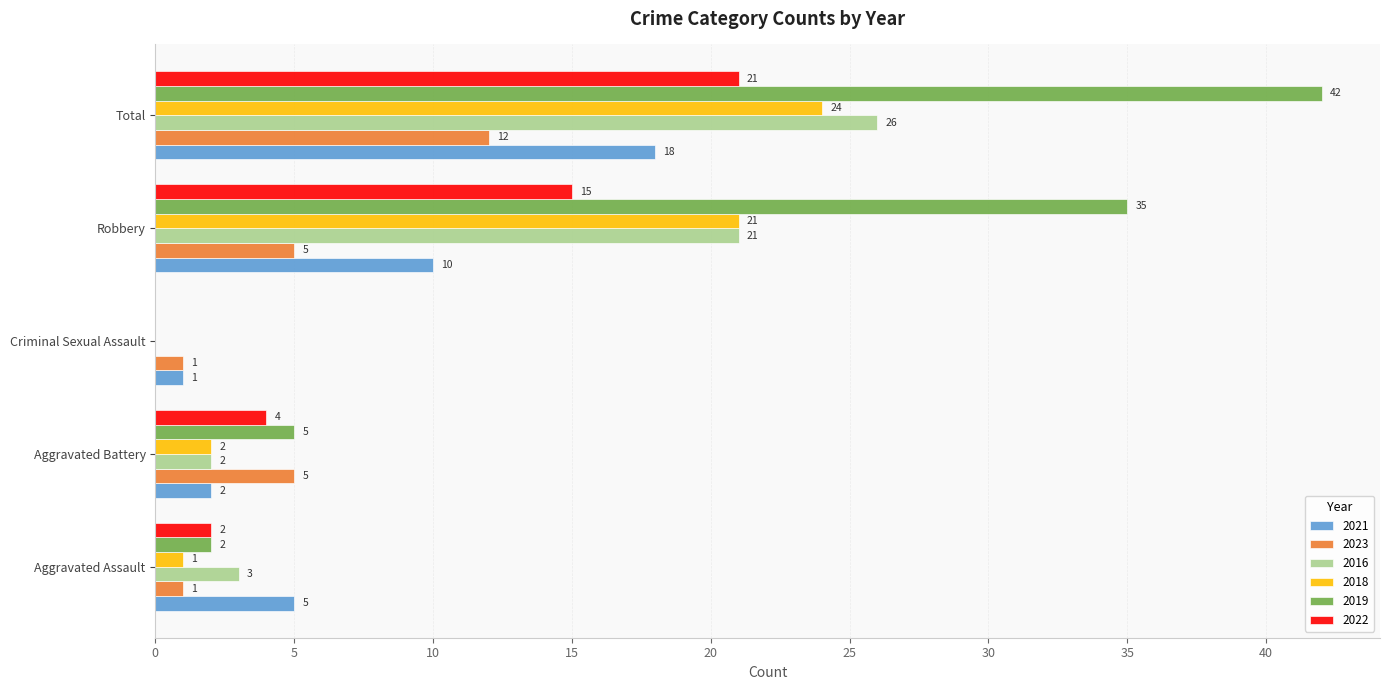

Which series changed the most between Aggravated Assault and Total?

2019